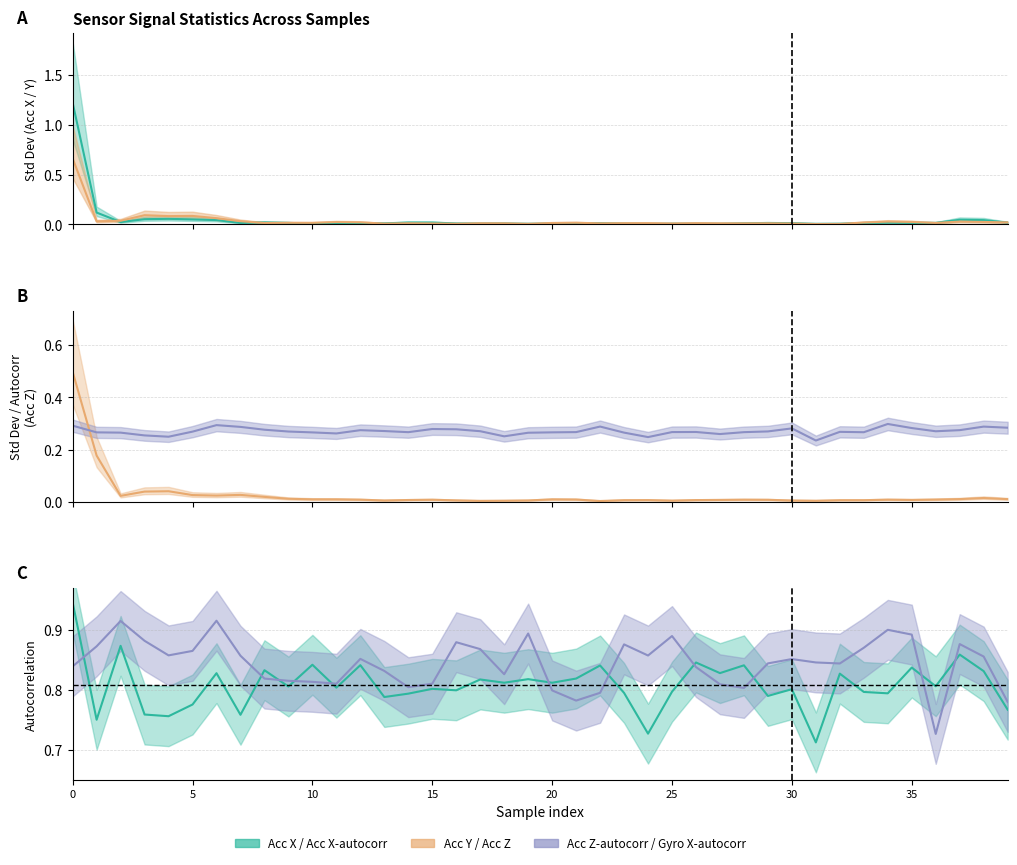

At which category does Acc X-autocorr reach its first local valley?

1